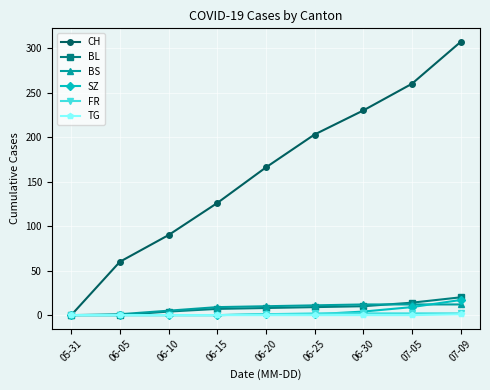

What is the maximum value shown in the chart?

307